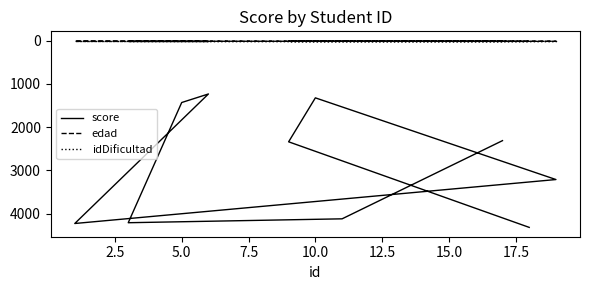

What is the sum of the edad values at 2.5 and 10.0?

33